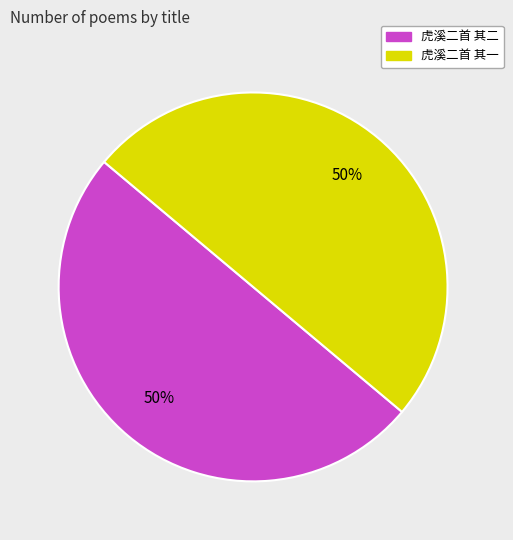

True or false: 虎溪二首 其二 accounts for 50% of the total.

True